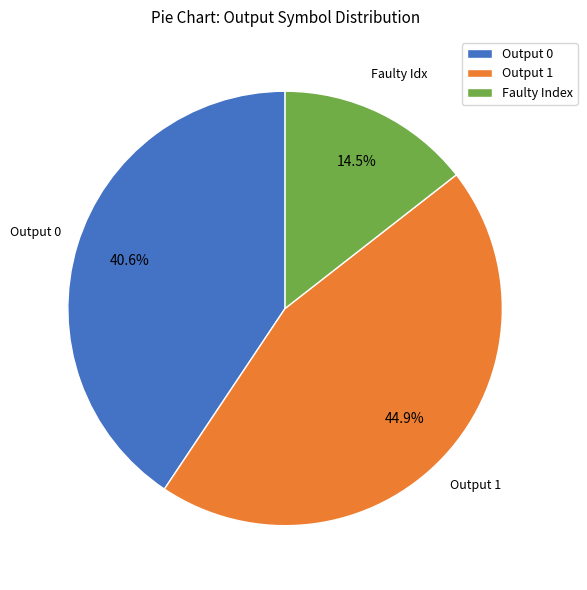

What is the ratio of the value at Faulty Index to the value at Output 1?

0.3